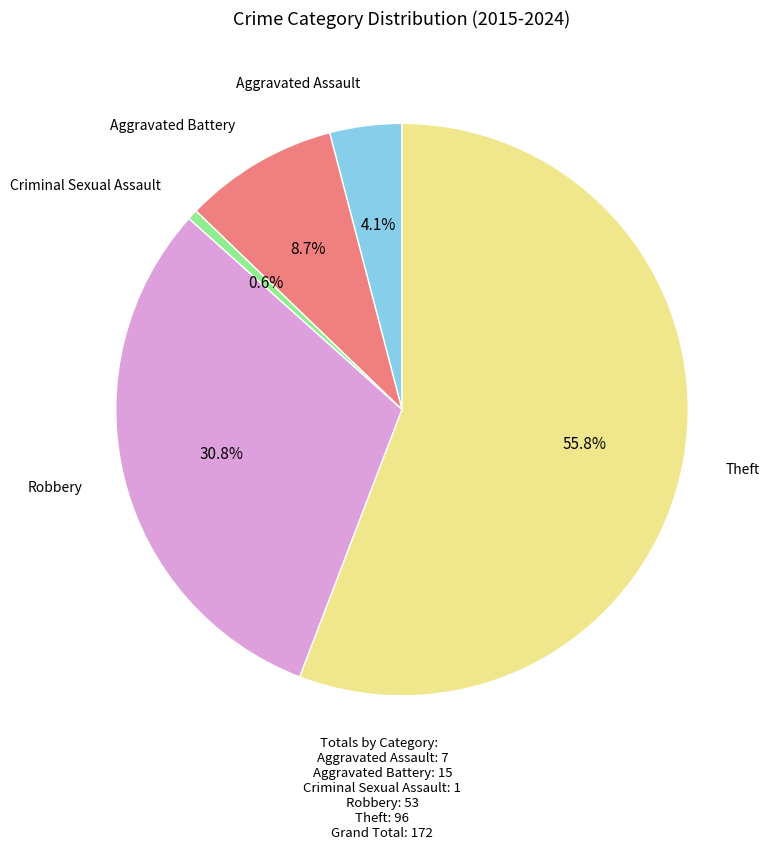

Is there a majority slice in this chart?

Yes